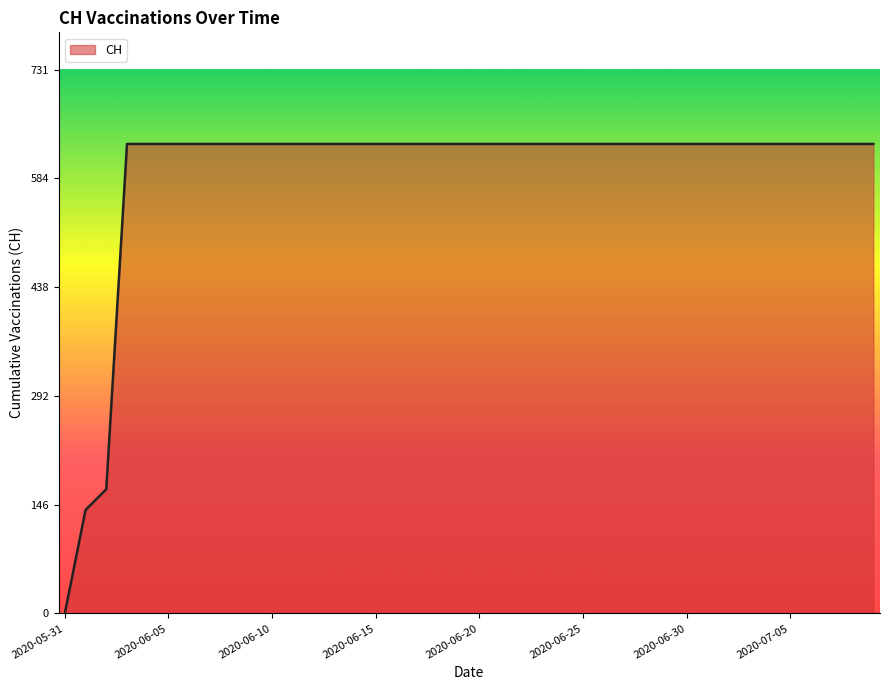

What is the difference between the maximum and minimum values?

631